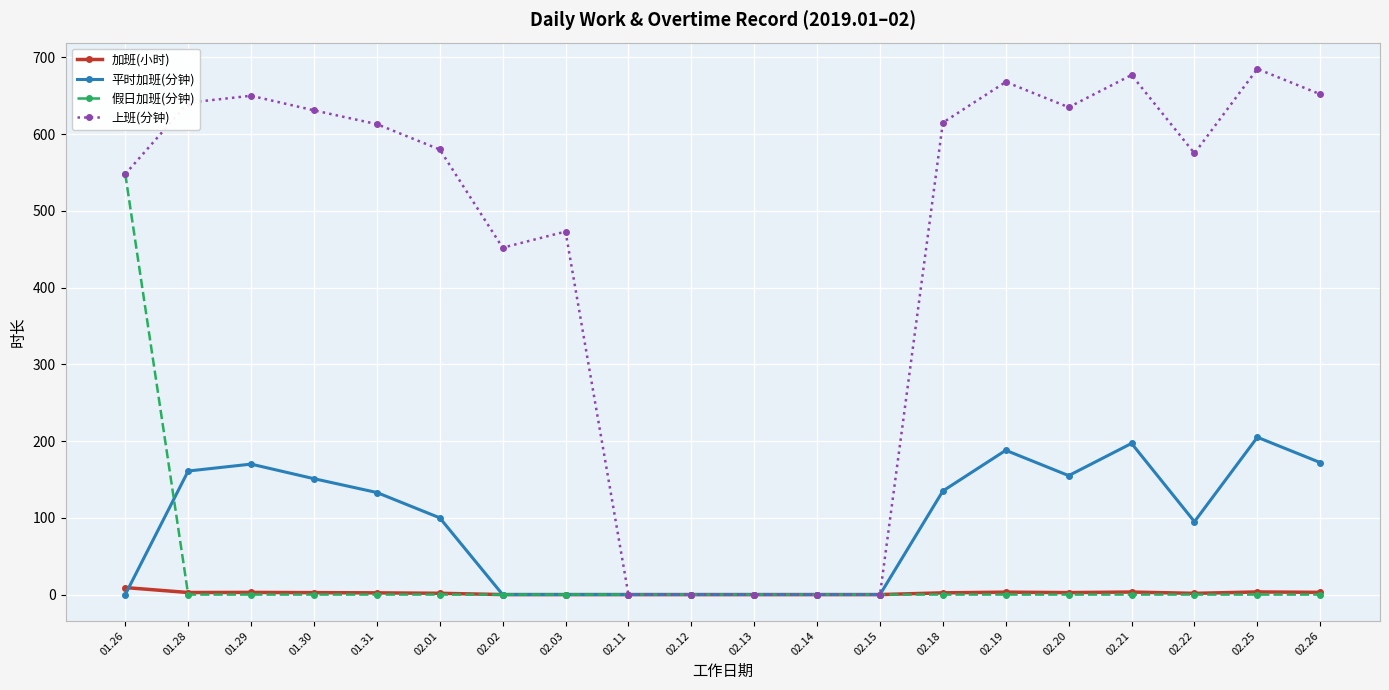

Is this an area chart (filled region under the line)?

No